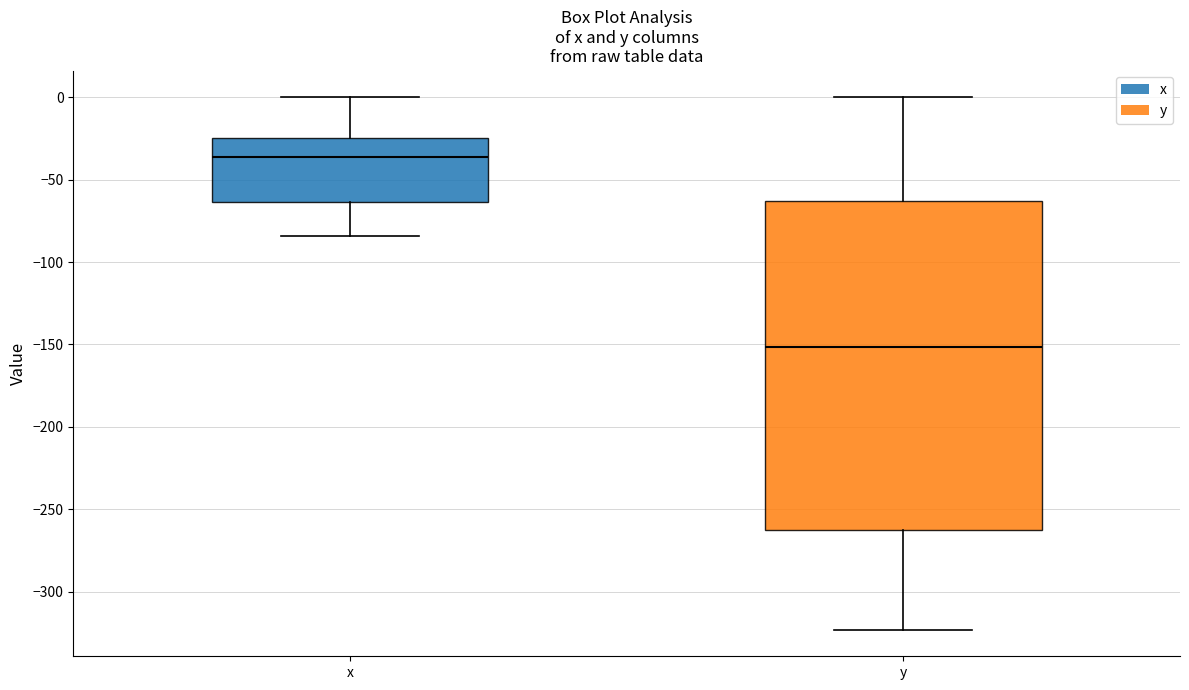

Reading left to right, read every box against the y-axis: the position of its median line, the range the box covers, and the ends of its whiskers. The values are not printed on the chart, so give them approximately, as read against the axis.

x: median -35, box -65 to -25, whiskers -85 to 0
y: median -150, box -265 to -65, whiskers -325 to 0